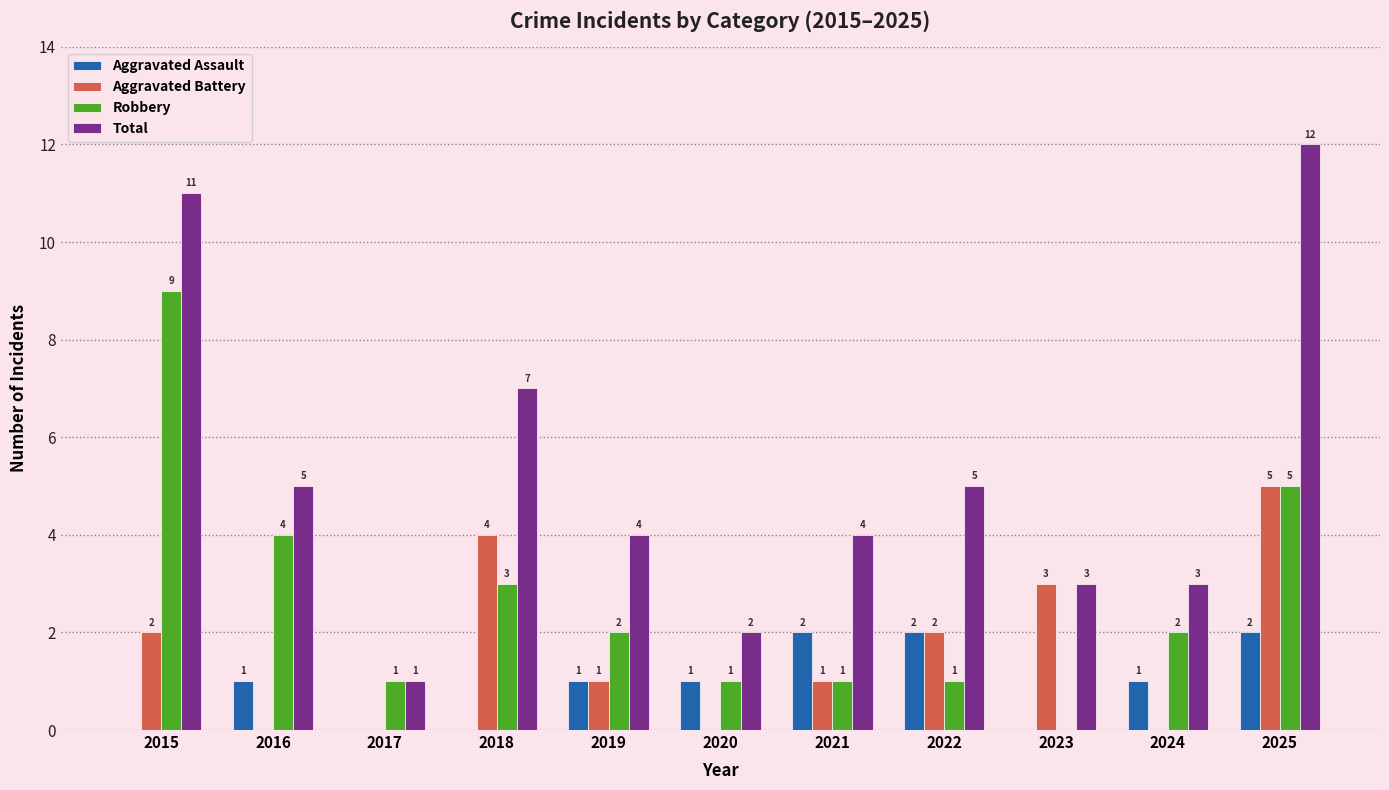

Which category has the highest value in the Robbery series?

2015